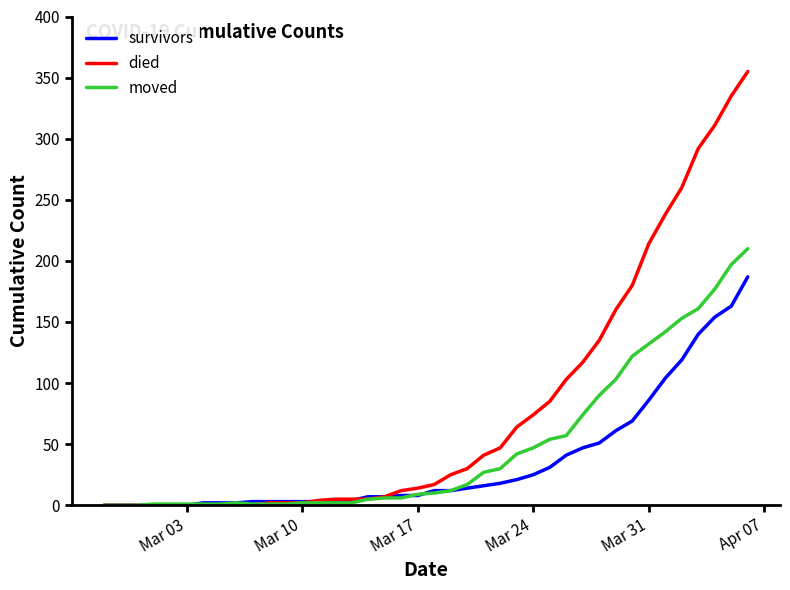

What is the maximum value shown in the chart?

355